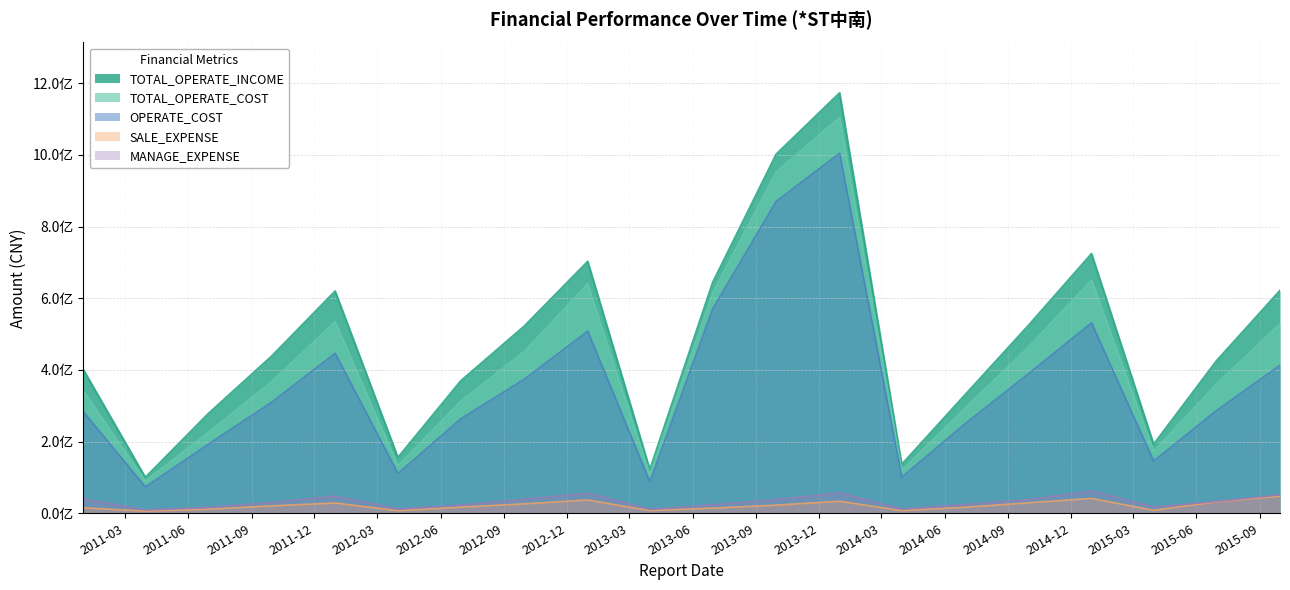

True or false: TOTAL_OPERATE_COST has a value of 489000879.0 at 2011-09-30.

False